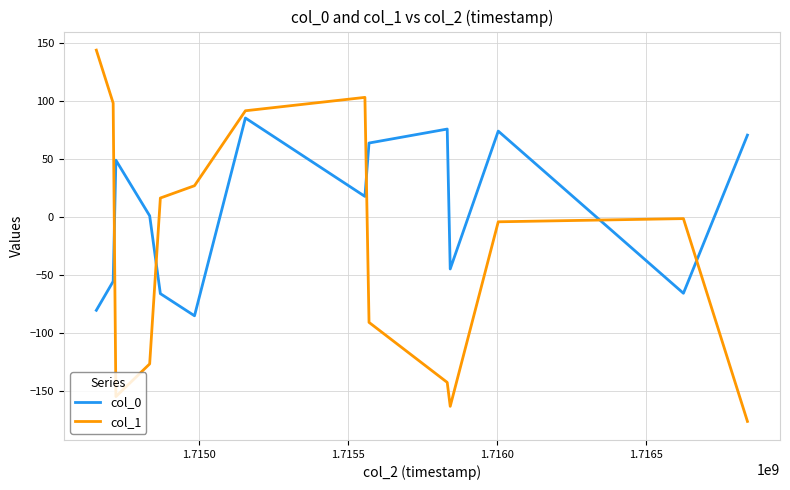

Rank the series by their average value, from highest to lowest.

col_0, col_1